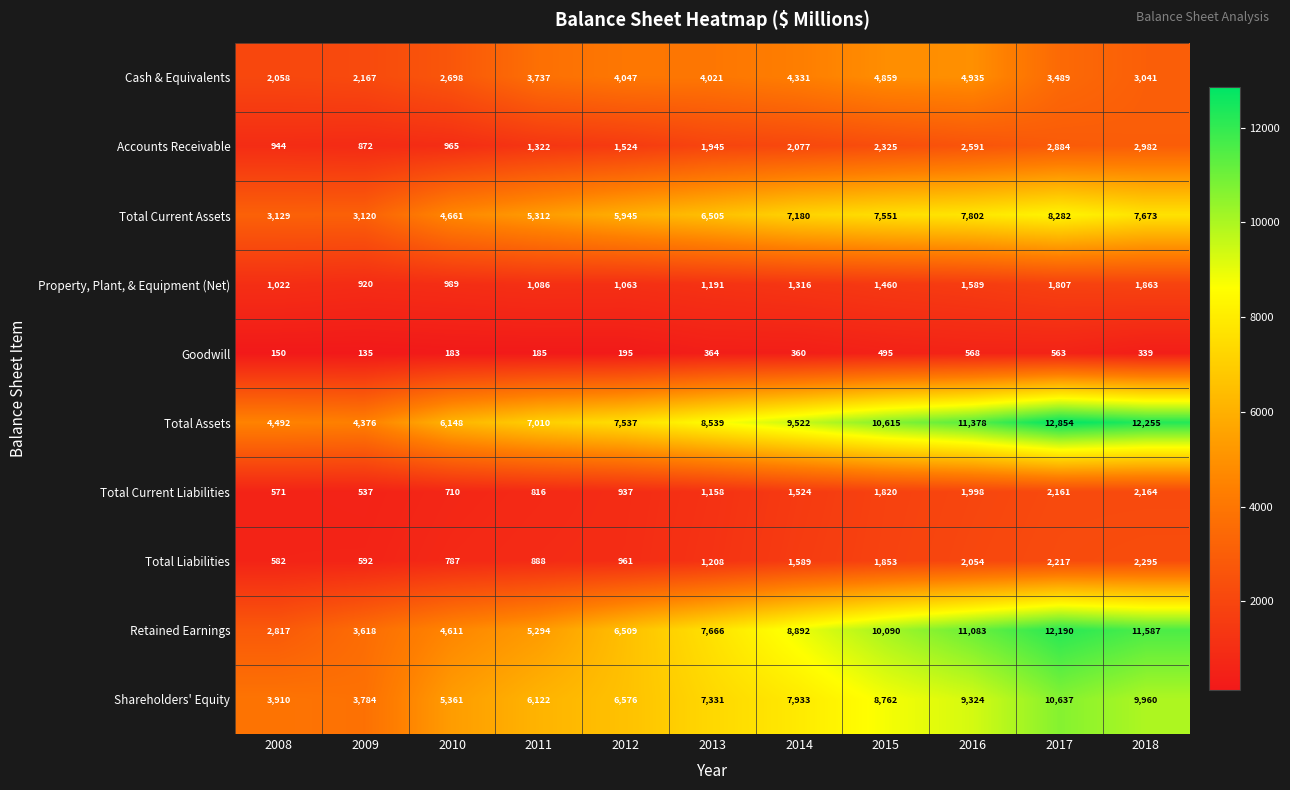

What is the difference between the maximum and minimum values in the Retained Earnings series?

9373